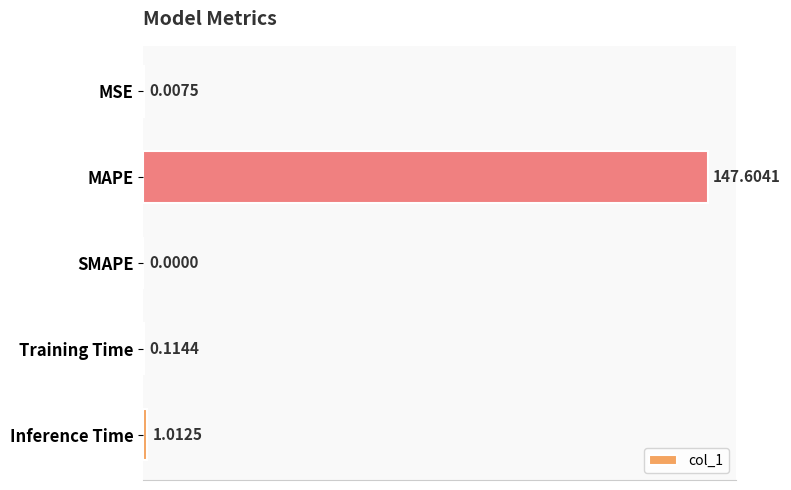

Which has a higher value, MSE or Training Time?

Training Time